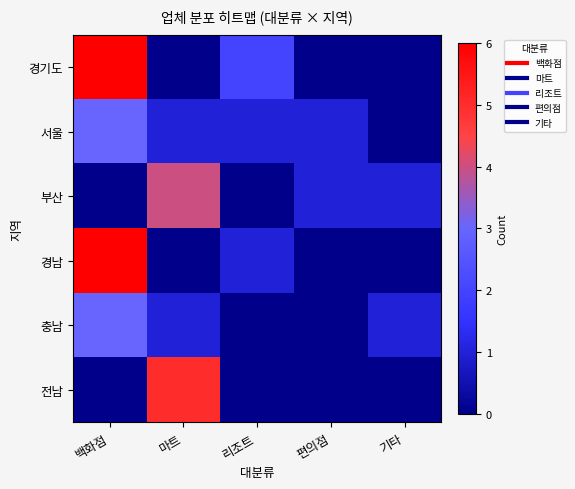

At which category is the sum across all series the highest?

백화점